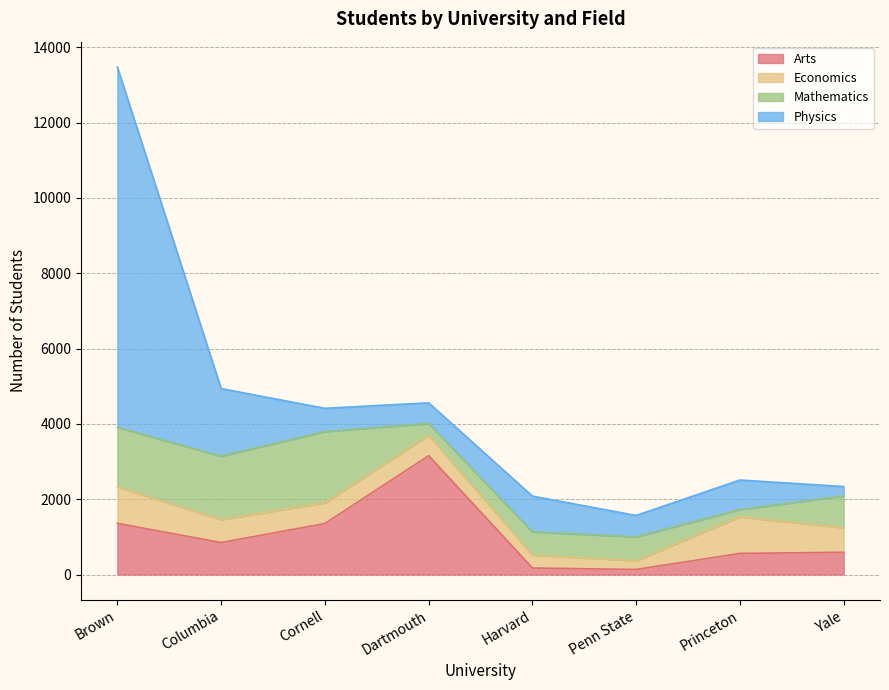

Rank the series by their maximum value, from highest to lowest.

Physics, Arts, Mathematics, Economics